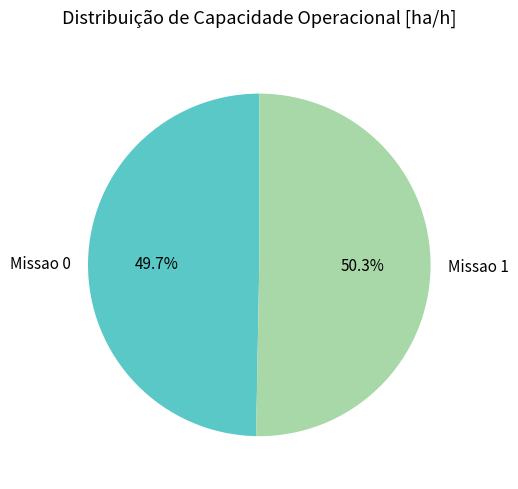

To the nearest percent, what percentage of the pie is Missao 0?

50%